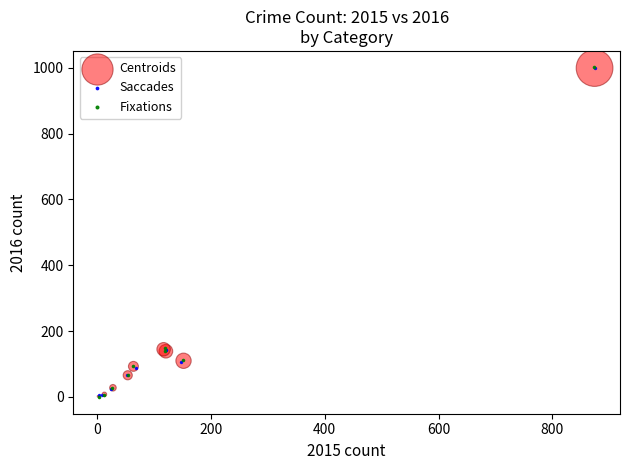

Which series has the largest Y range (max minus min)?

Fixations